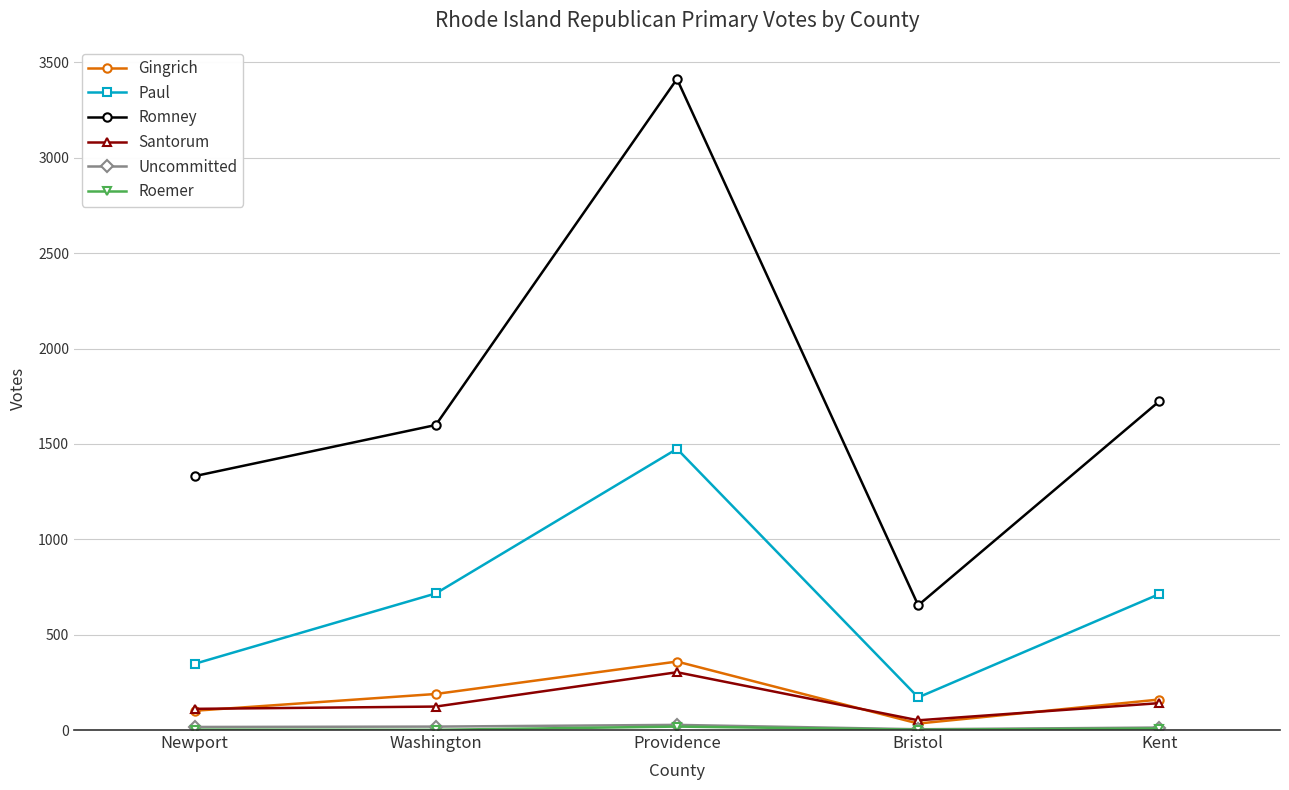

What is the maximum value shown in the chart?

3413